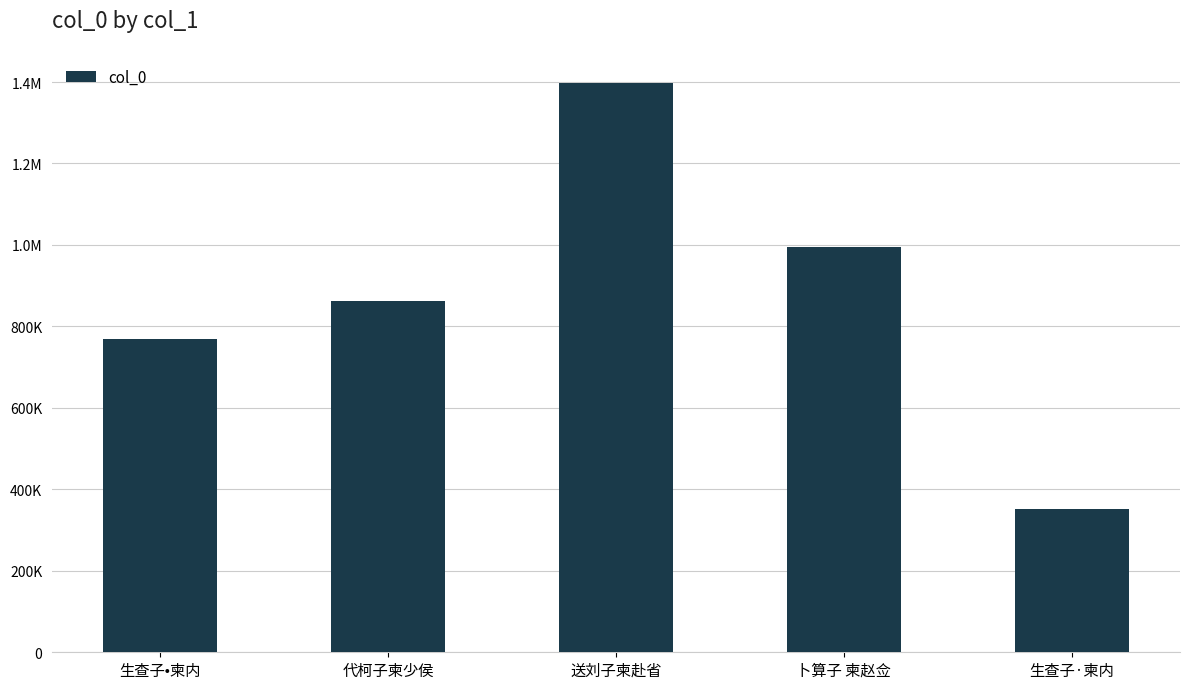

Which label corresponds to the largest value in the chart?

送刘子柬赴省